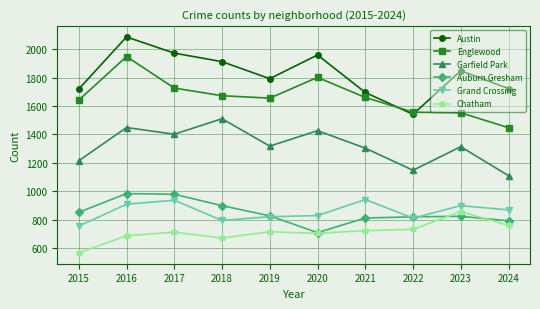

At which category does Chatham reach its first local peak?

2017